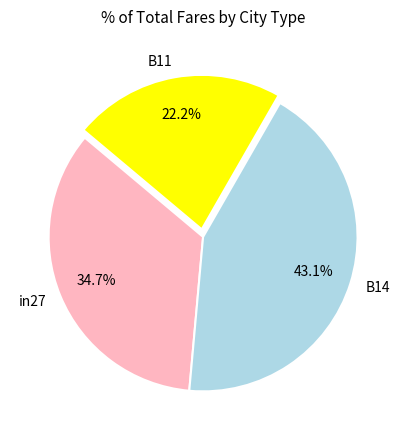

To the nearest percent, what percentage of the pie is B14?

43%